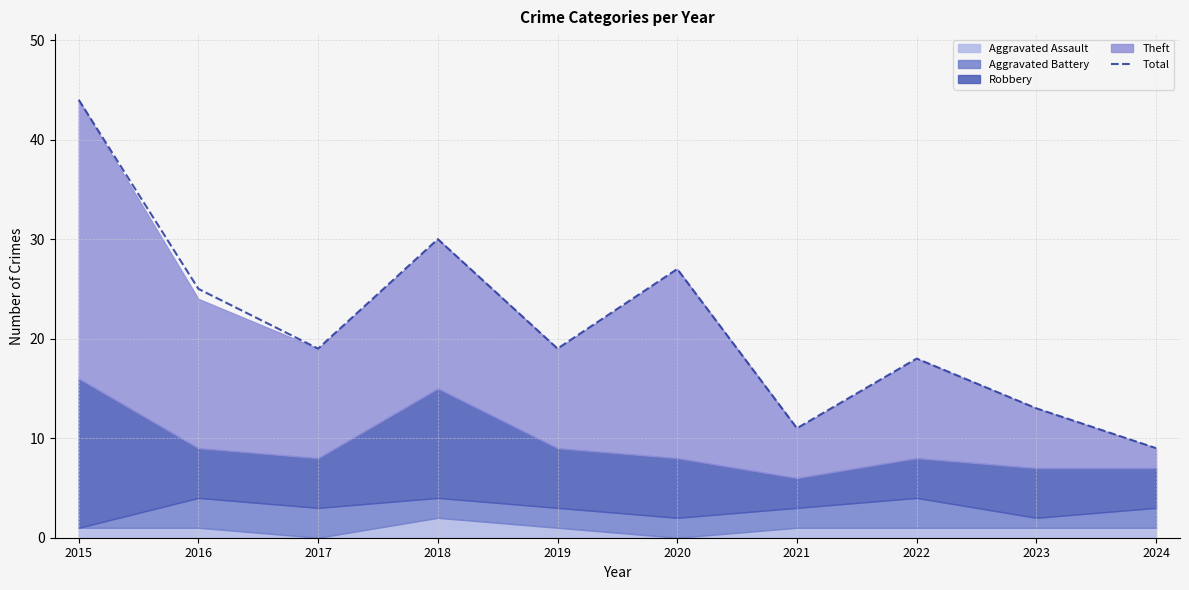

Reading right to left, extract all data points from this chart.

2024=9	2023=13	2022=18	2021=11	2020=27	2019=19	2018=30	2017=19	2016=25	2015=44